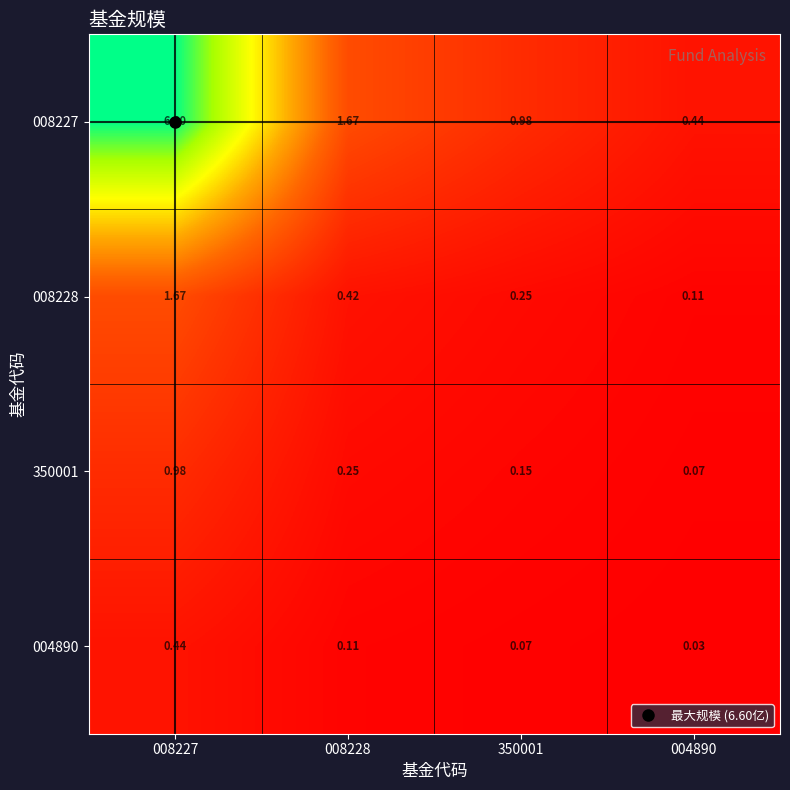

Which series has the largest total across all categories?

008227